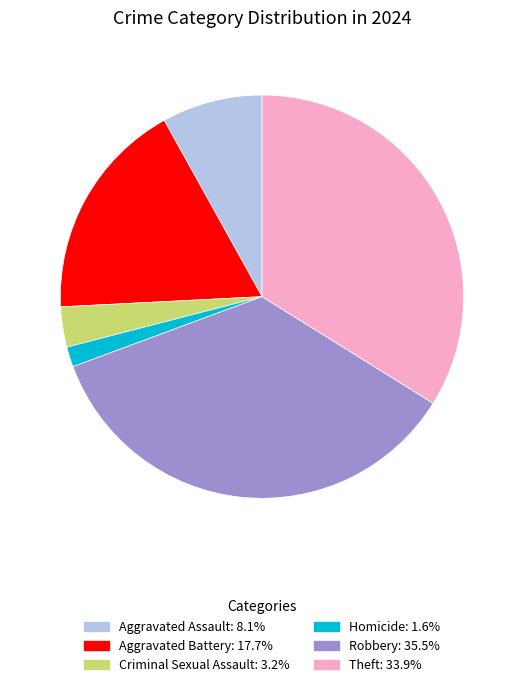

Count the number of slices in the pie.

6